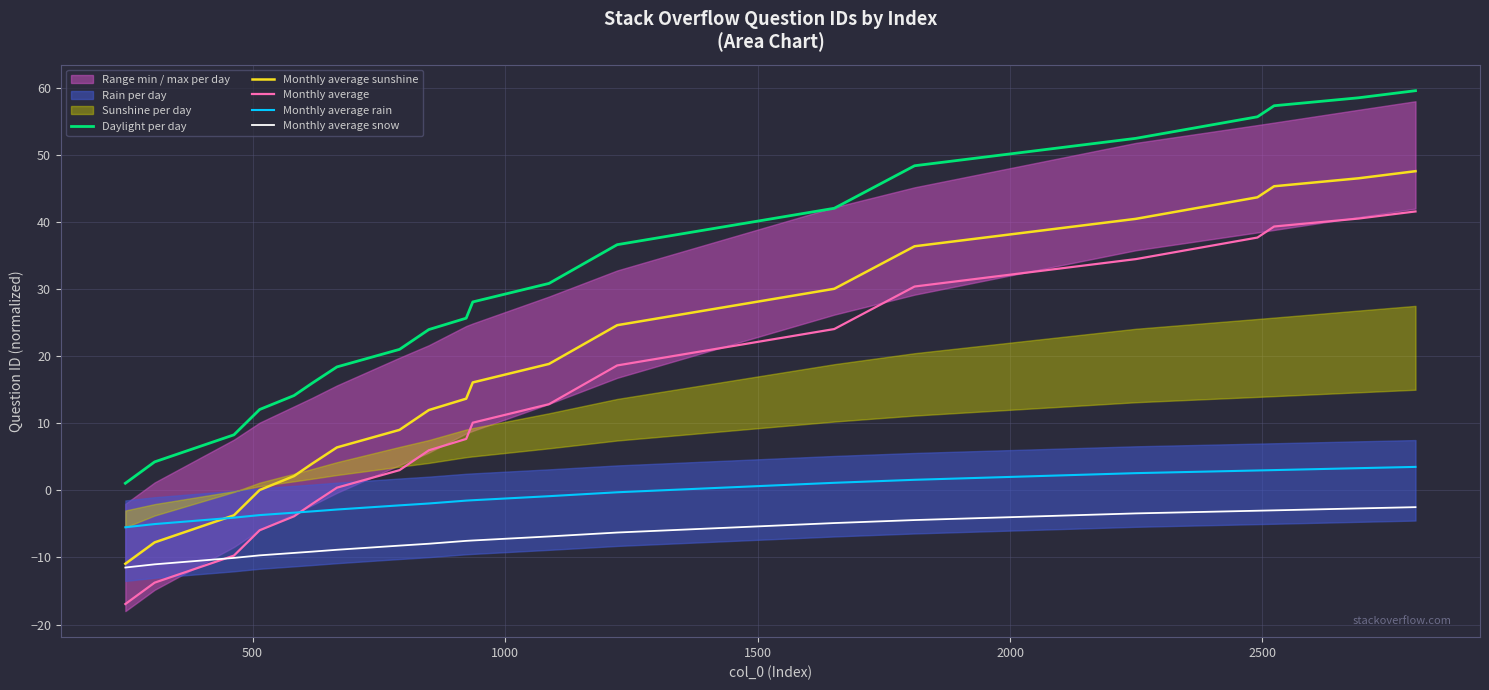

What is the average value of the Monthly average sunshine series?

18.7